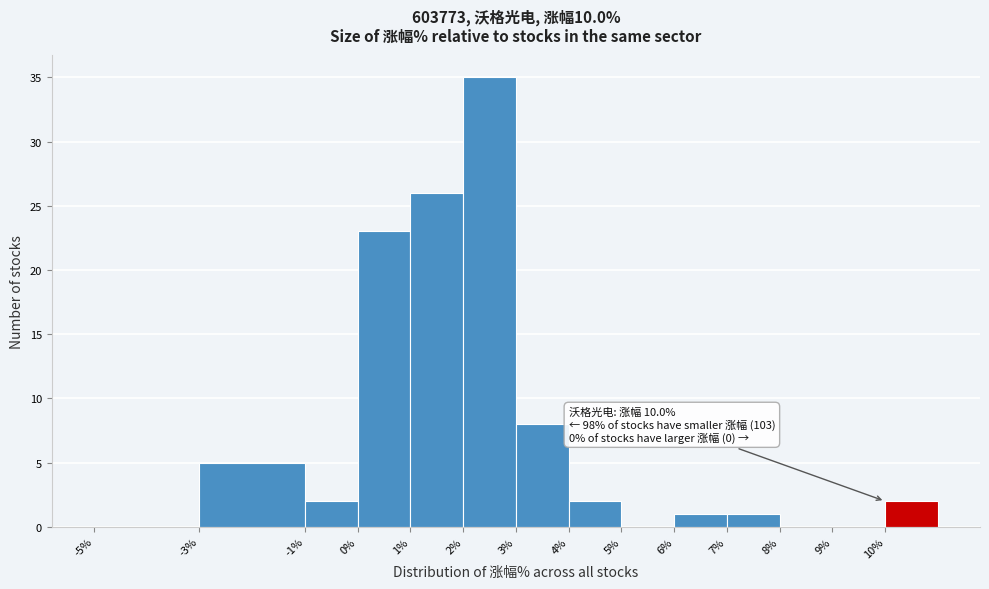

Which range on the x-axis has the tallest bar?

2 to 3